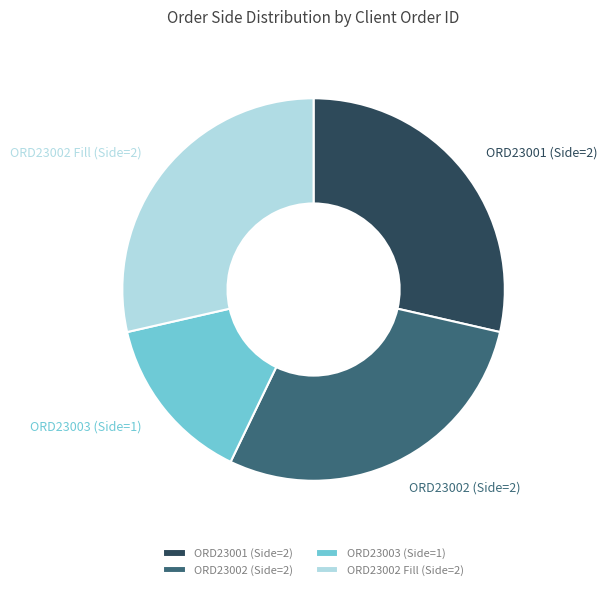

Does any single category account for the majority?

No